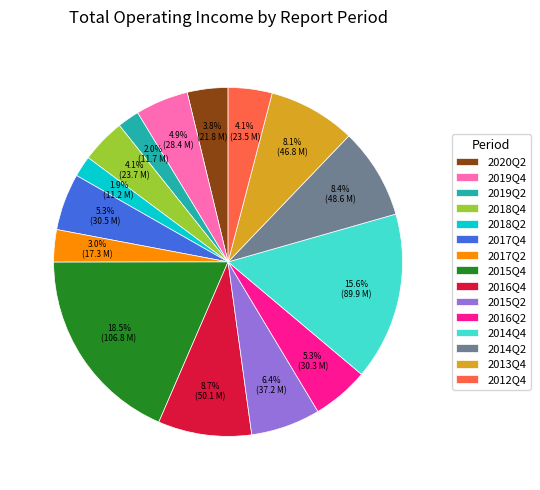

Which slice is the largest?

2015Q4